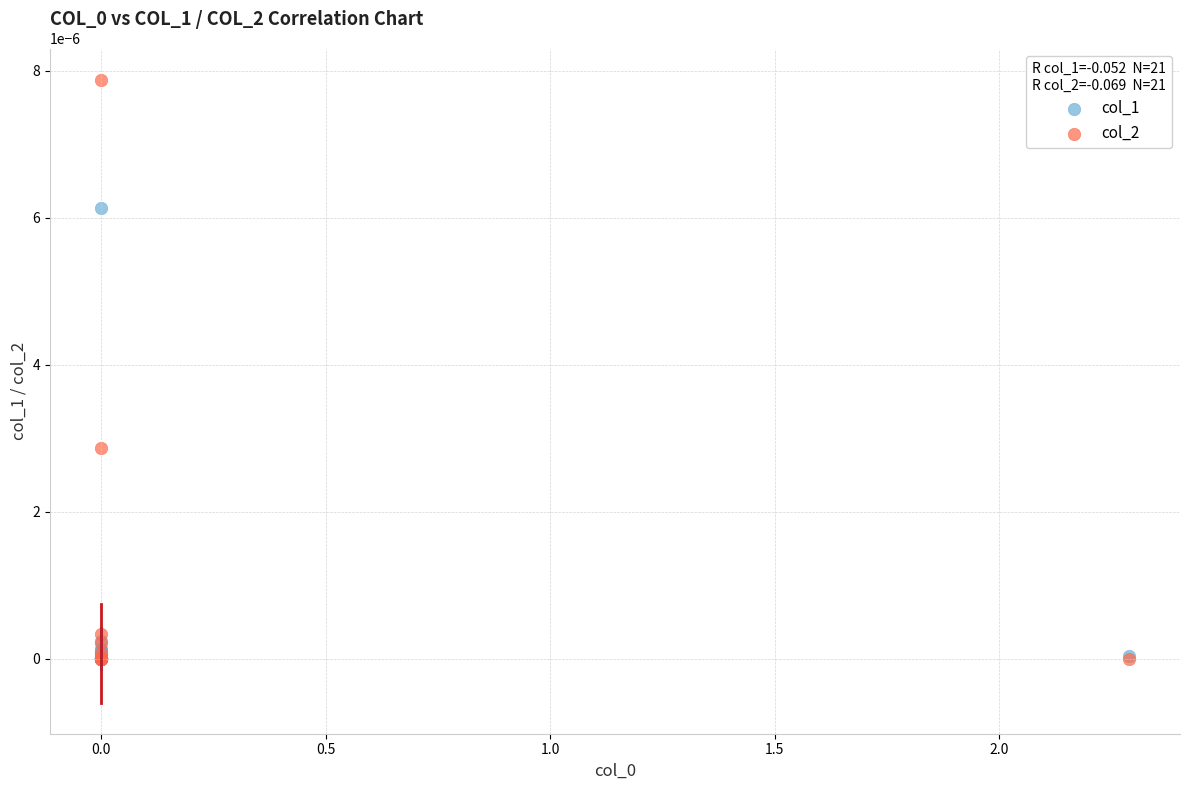

What are all the series names shown in the legend?

col_1, col_2